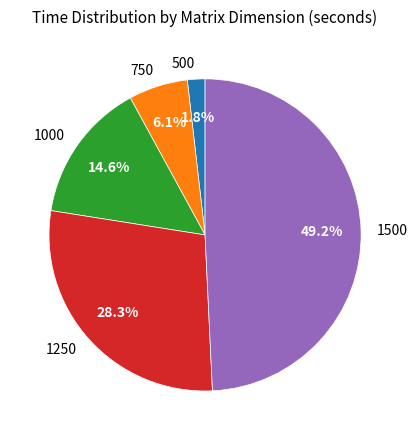

To the nearest percent, what is the average slice percentage?

20%